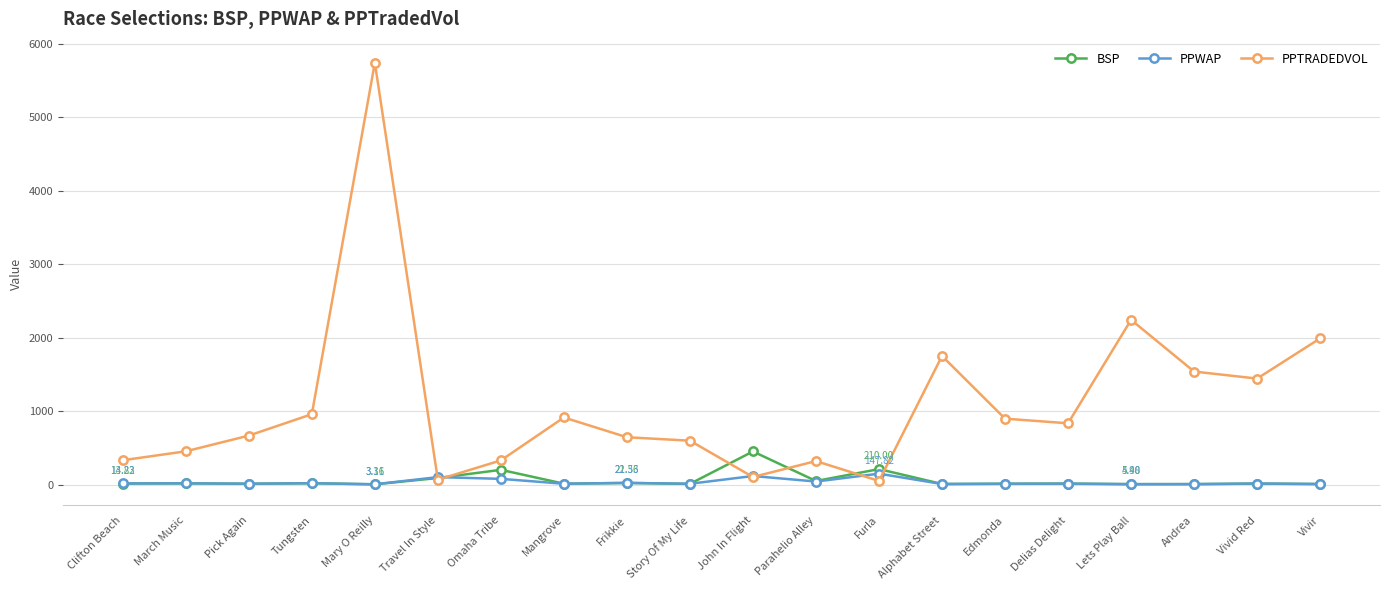

Where is PPTRADEDVOL nearest to the value 2894?

Lets Play Ball